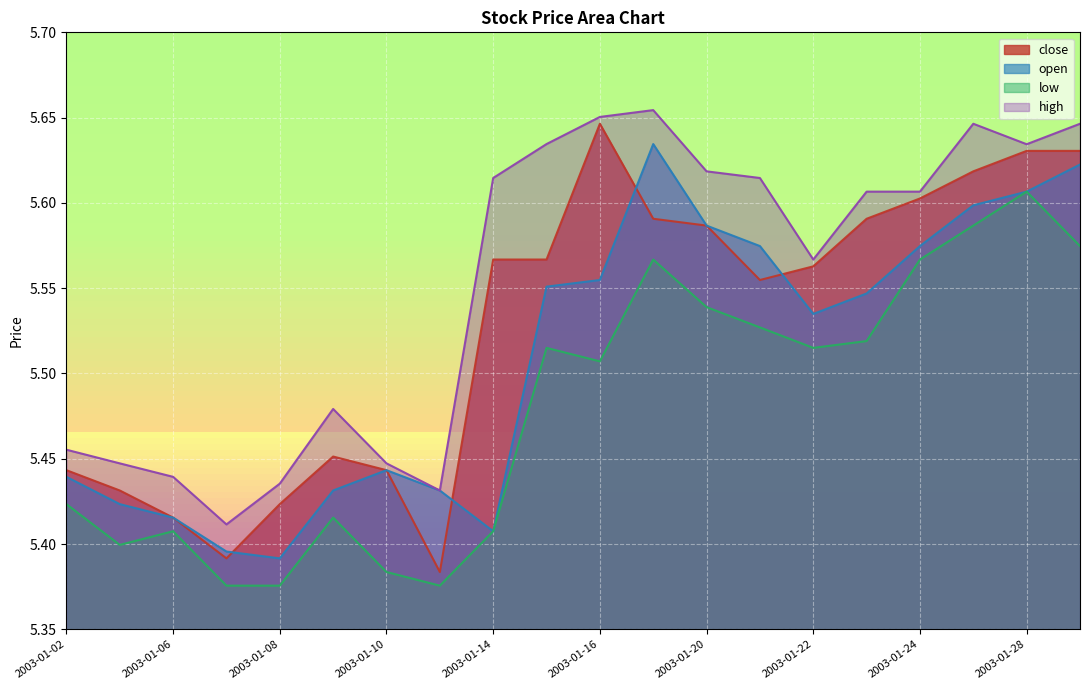

List the series in order of their peak value, highest first.

high, close, open, low